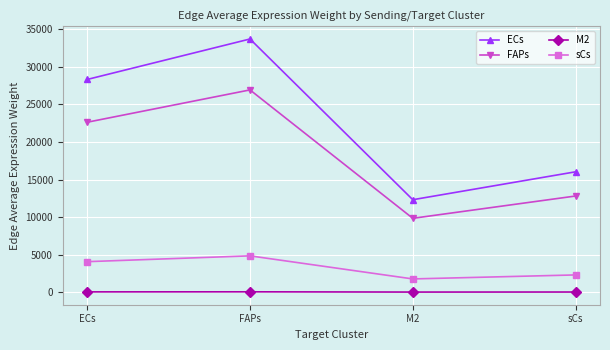

In FAPs, how many points are higher than both neighbors (excluding endpoints)?

1